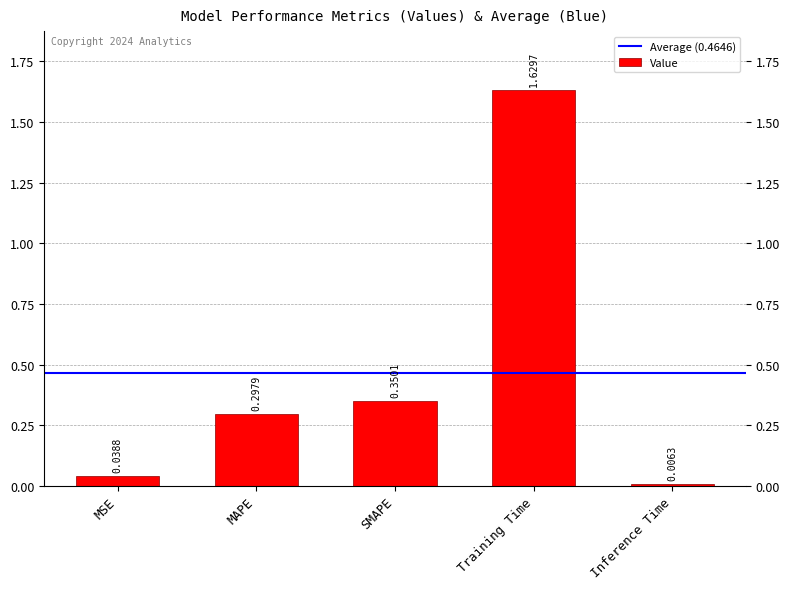

What is the label of the 3rd bar from the left?

SMAPE